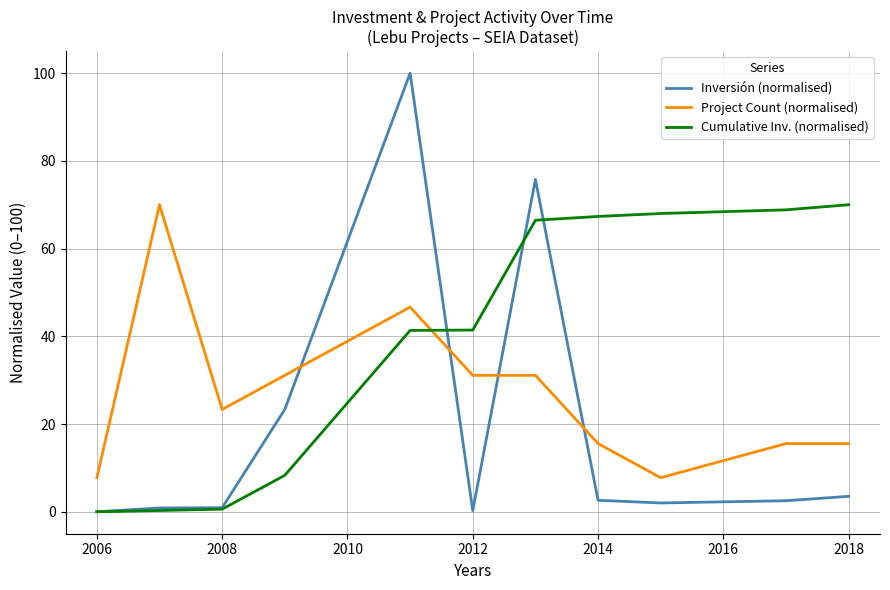

At how many categories does at least one series exceed 74?

2